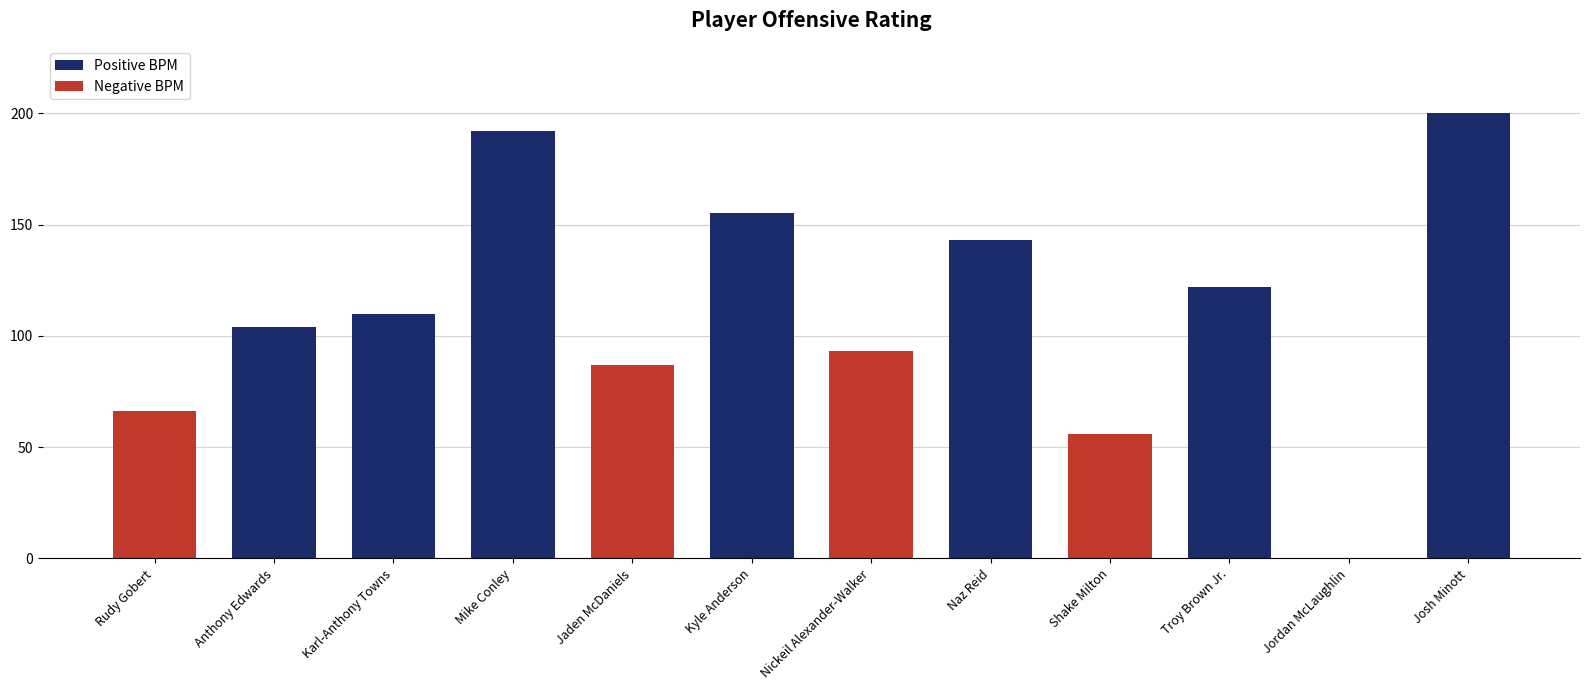

At which category does the chart reach its peak across all series?

Josh Minott